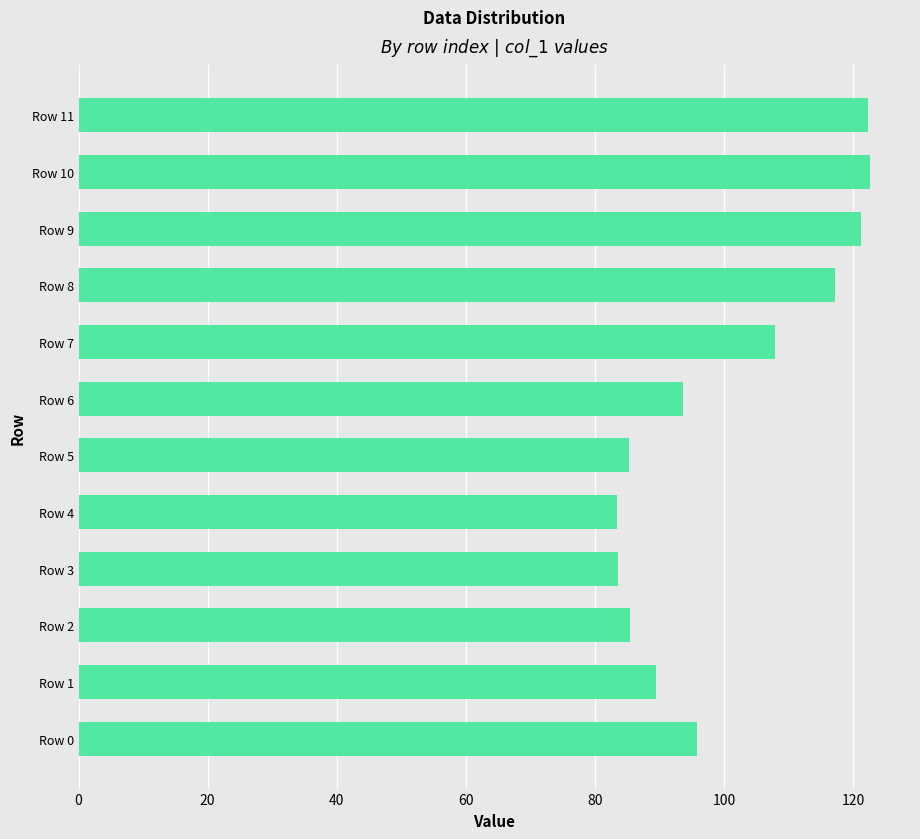

What is the maximum value shown in the chart?

122.7